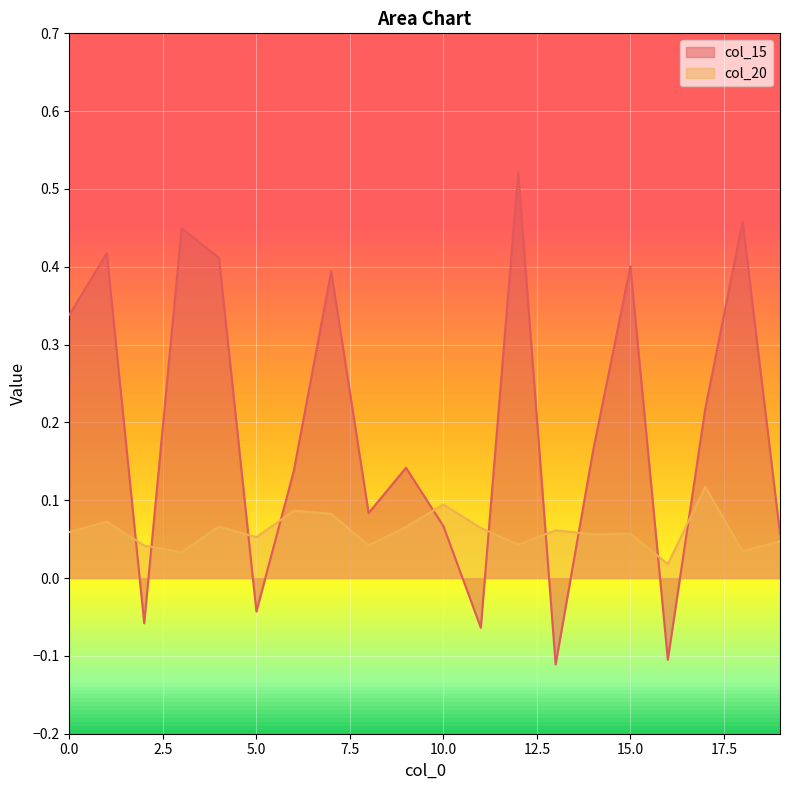

Reading left to right, transcribe all the data shown in this chart.

col_15: 0.3	0.4	-0.1	0.4	0.4	-0.0	0.1	0.4	0.1	0.1	0.1	-0.1	0.5	-0.1	0.2	0.4	-0.1	0.2	0.5	0.1
col_20: 0.1	0.1	0.0	0.0	0.1	0.1	0.1	0.1	0.0	0.1	0.1	0.1	0.0	0.1	0.1	0.1	0.0	0.1	0.0	0.0